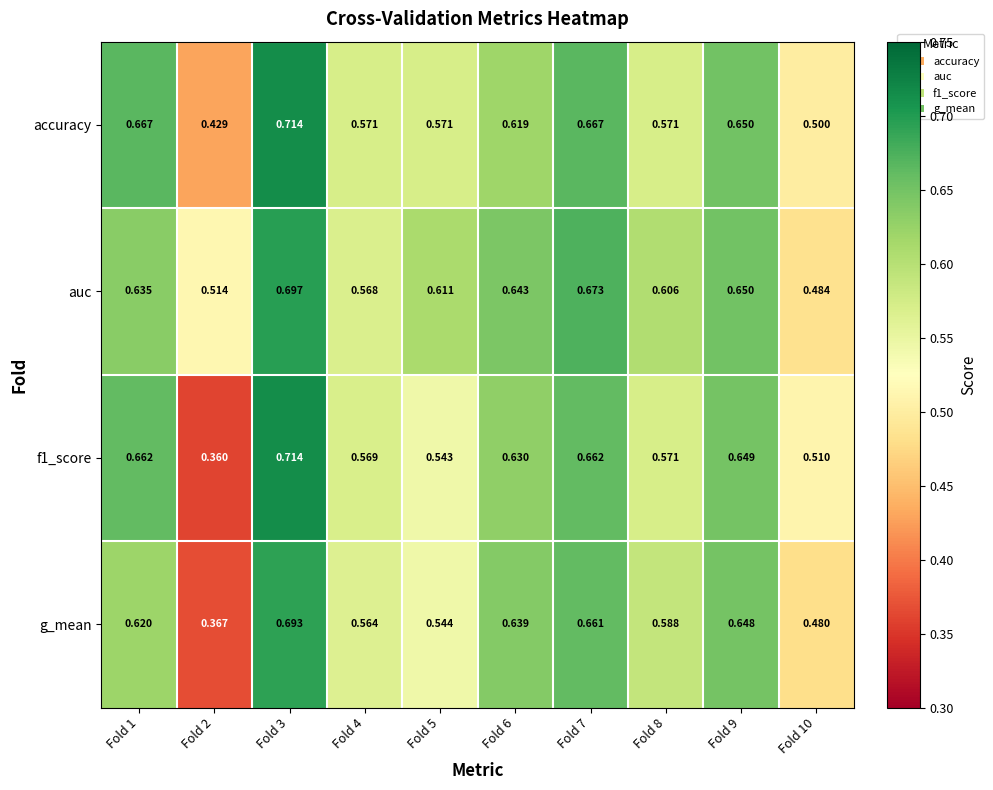

Which series has the largest total across all categories?

auc